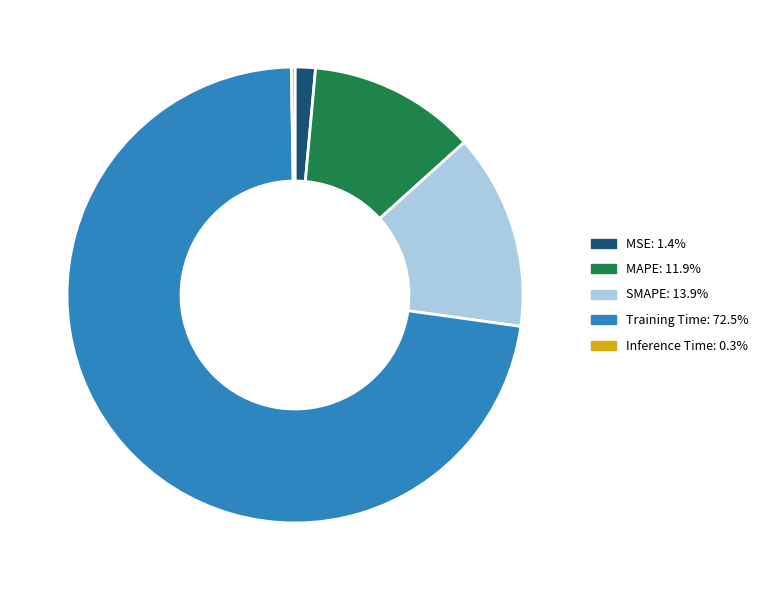

Does any single category account for the majority?

Yes